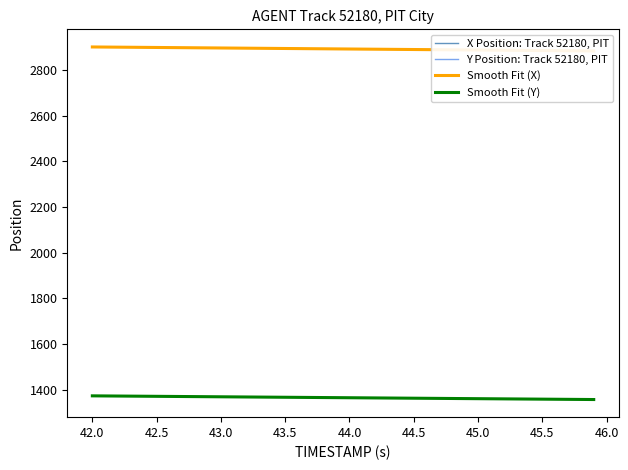

Reading right to left, what are all the values shown in this chart?

X: 2884.2	2884.7	2885.1	2885.6	2886.0	2886.5	2886.9	2887.4	2887.8	2888.2	2888.7	2889.2	2889.6	2890.0	2890.5	2890.9	2891.4	2891.8	2892.3	2892.7	2893.2	2893.6	2894.1	2894.5	2895.0	2895.4	2895.9	2896.3	2896.8	2897.2	2897.7	2898.1	2898.6	2899.0	2899.4	2899.9	2900.3	2900.8	2901.2	2901.7
Y: 1356.4	1356.8	1357.3	1357.7	1358.1	1358.5	1358.9	1359.3	1359.7	1360.2	1360.6	1361.0	1361.4	1361.8	1362.2	1362.6	1363.0	1363.5	1363.9	1364.3	1364.7	1365.1	1365.5	1365.9	1366.4	1366.8	1367.2	1367.6	1368.0	1368.4	1368.8	1369.2	1369.7	1370.1	1370.5	1370.9	1371.3	1371.7	1372.1	1372.6